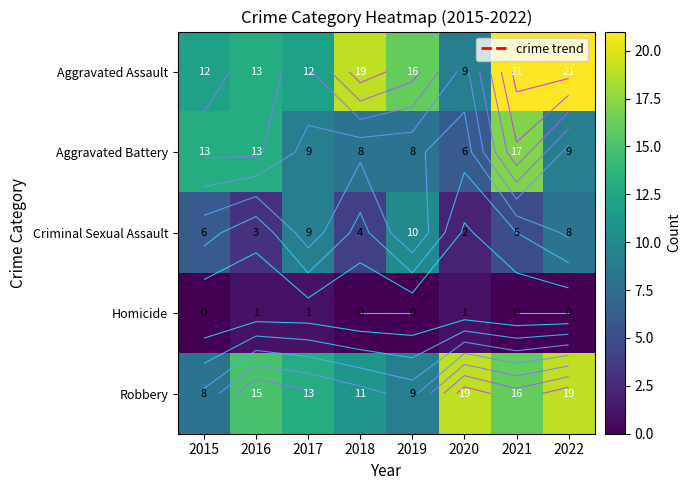

At which label does Criminal Sexual Assault reach its peak?

2019